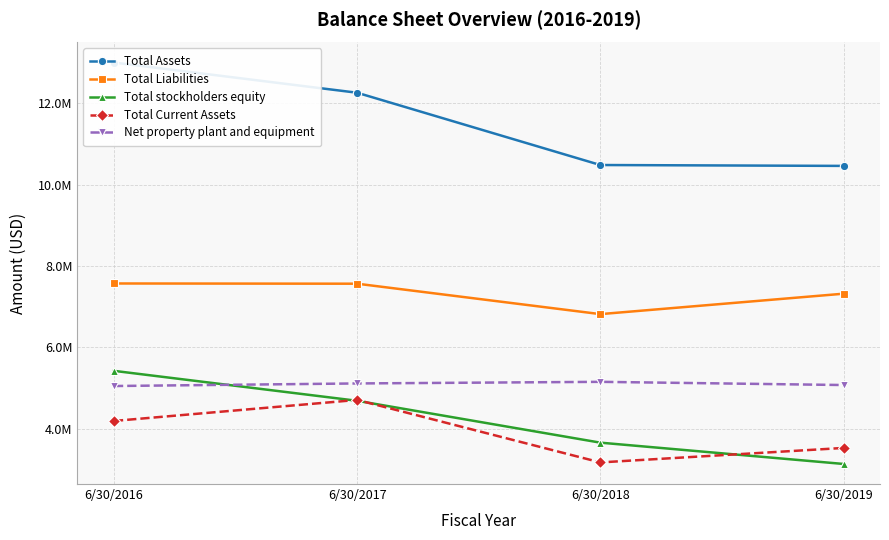

Is it true that Net property plant and equipment equals 5116826 at 6/30/2017?

True